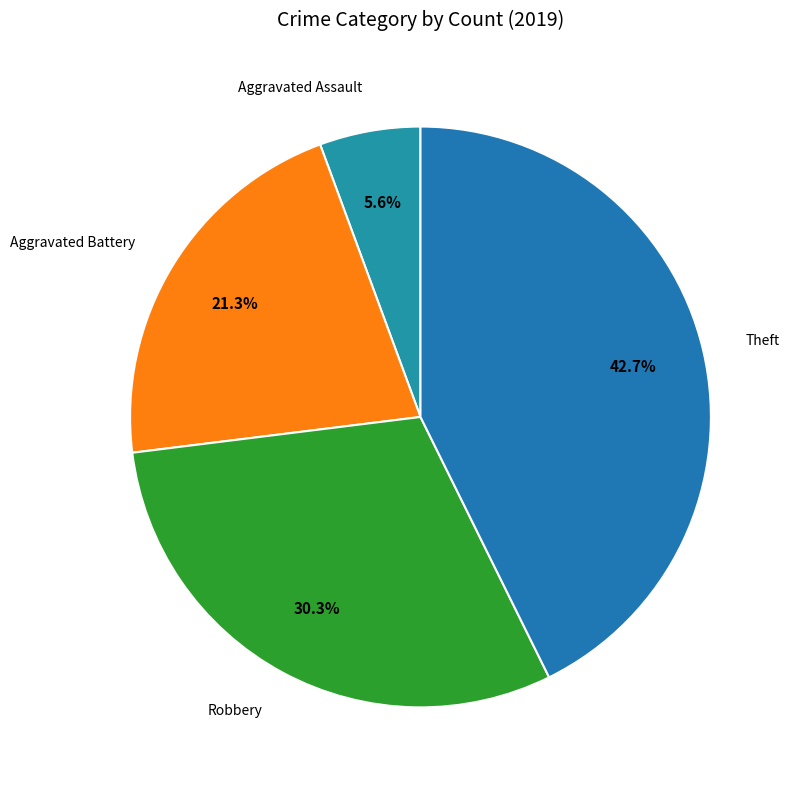

Count the number of slices in the pie.

4